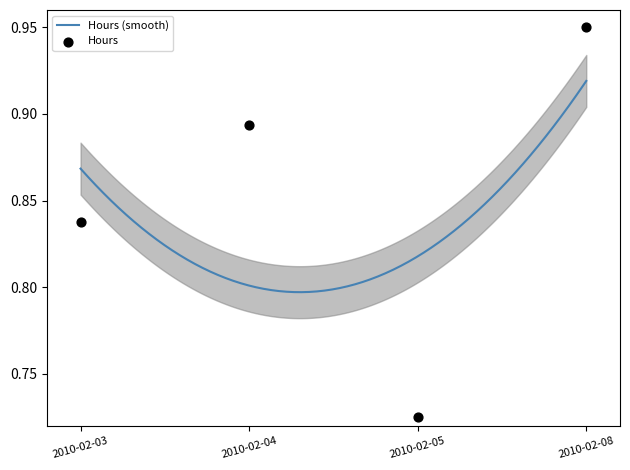

Which has a higher value, 2010-02-08 or 2010-02-03?

2010-02-08